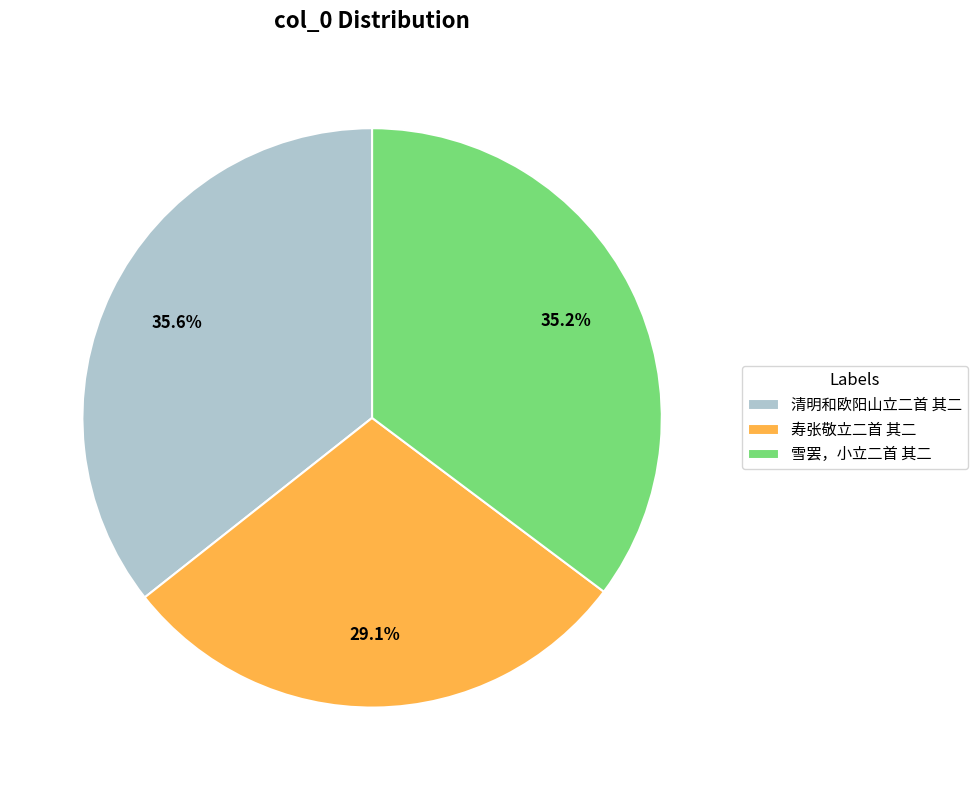

Does 雪罢，小立二首 其二 account for over 50% of the chart?

No